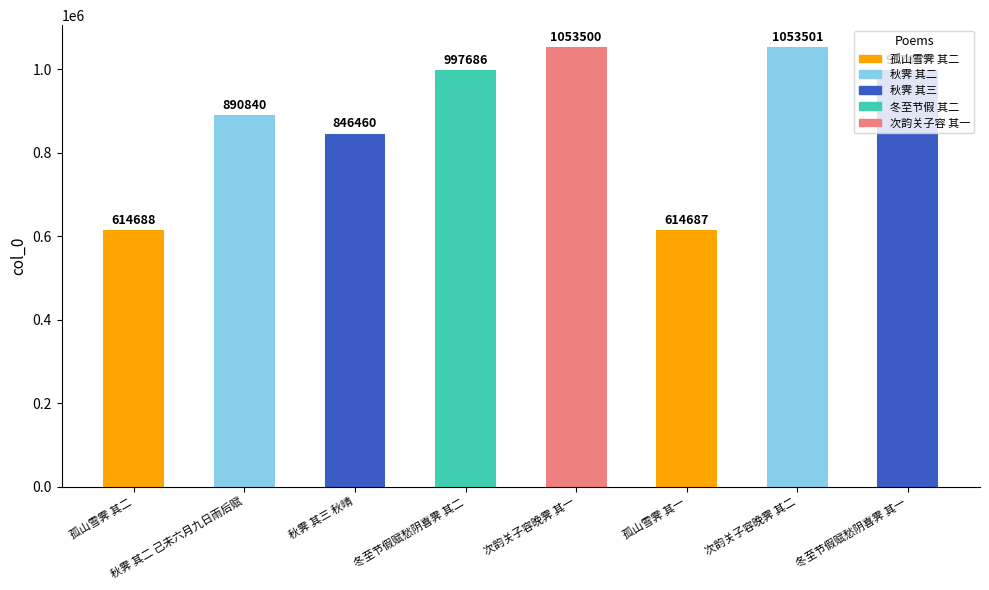

Where is the data nearest to the value 834094?

秋霁 其三 秋晴